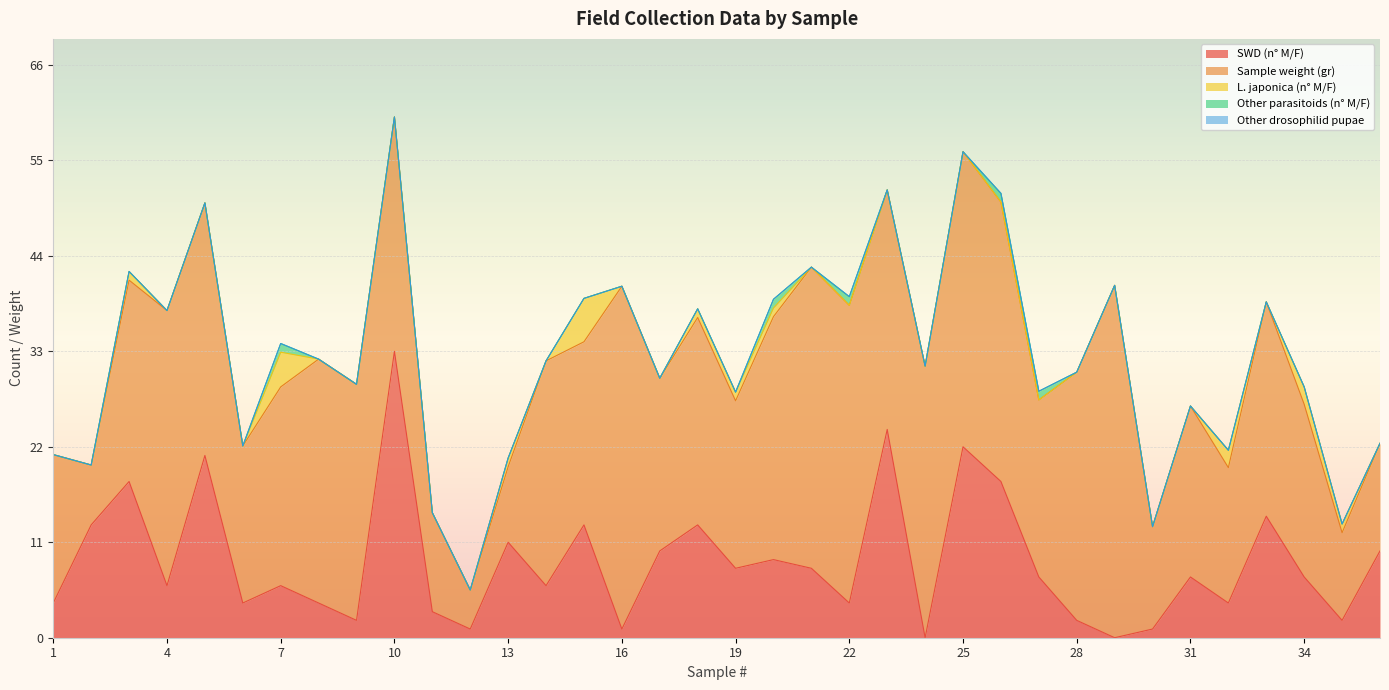

Which series has the largest total across all categories?

Sample weight (gr)